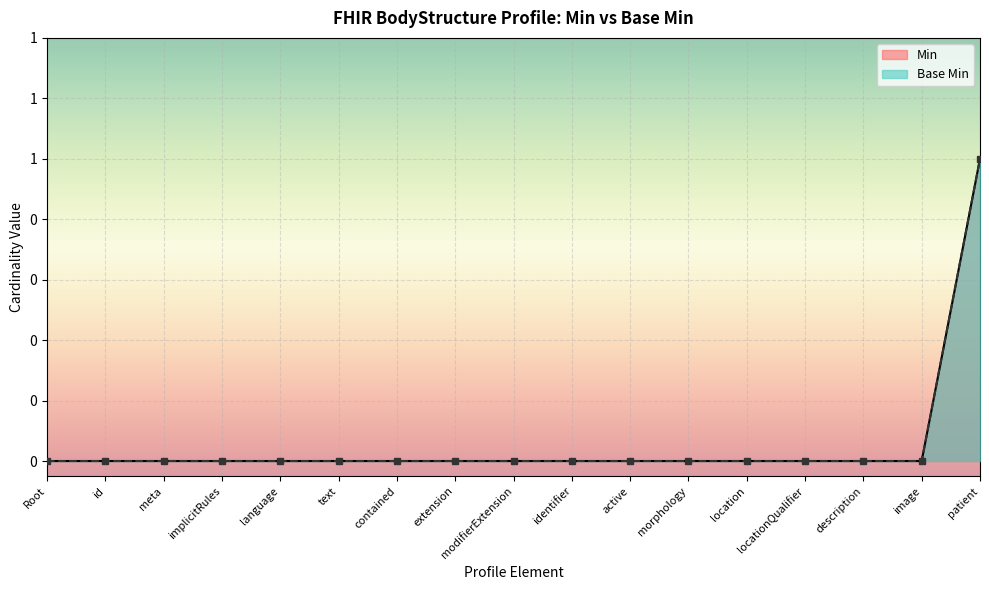

True or false: Base Min and Min intersect in this chart.

False